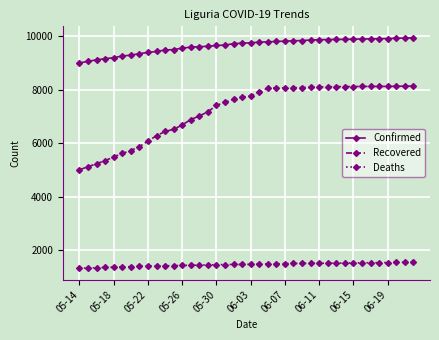

True or false: Recovered and Confirmed cross at least once.

False